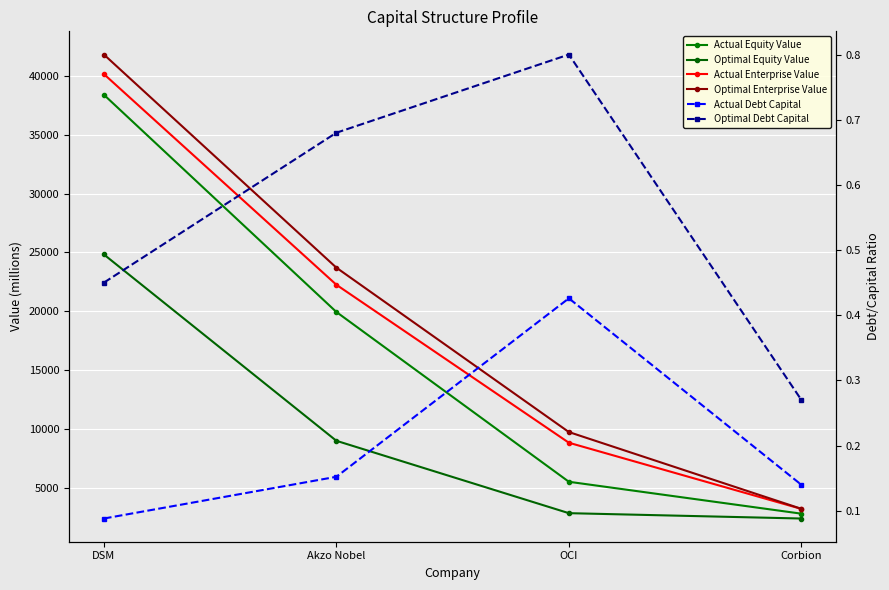

Where does the Actual Enterprise Value series first go above 22244?

DSM